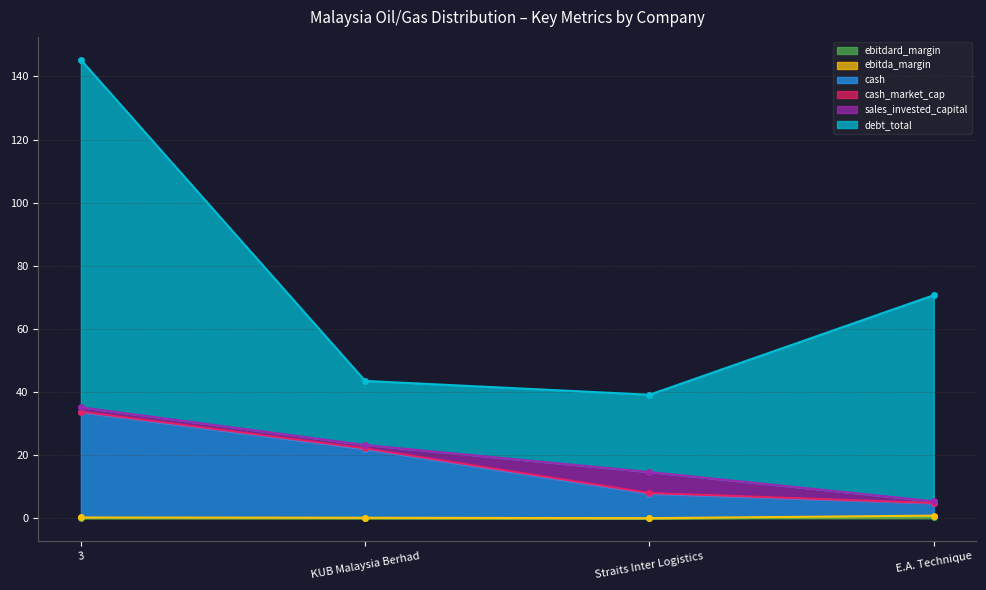

What is the label of the 1st point from the right?

E.A. Technique